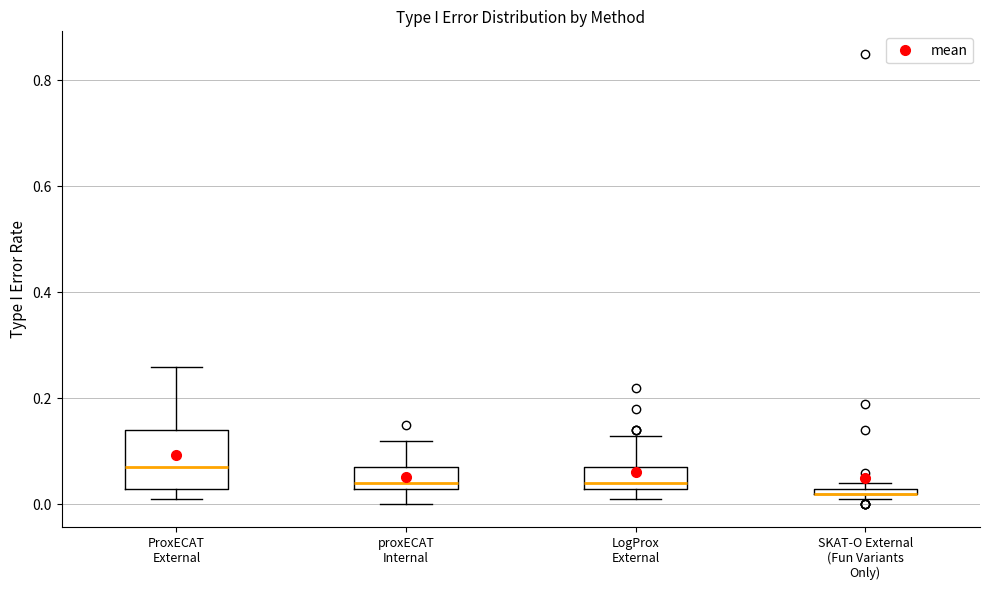

Which box is the tallest, from its lower edge to its upper edge?

ProxECAT External